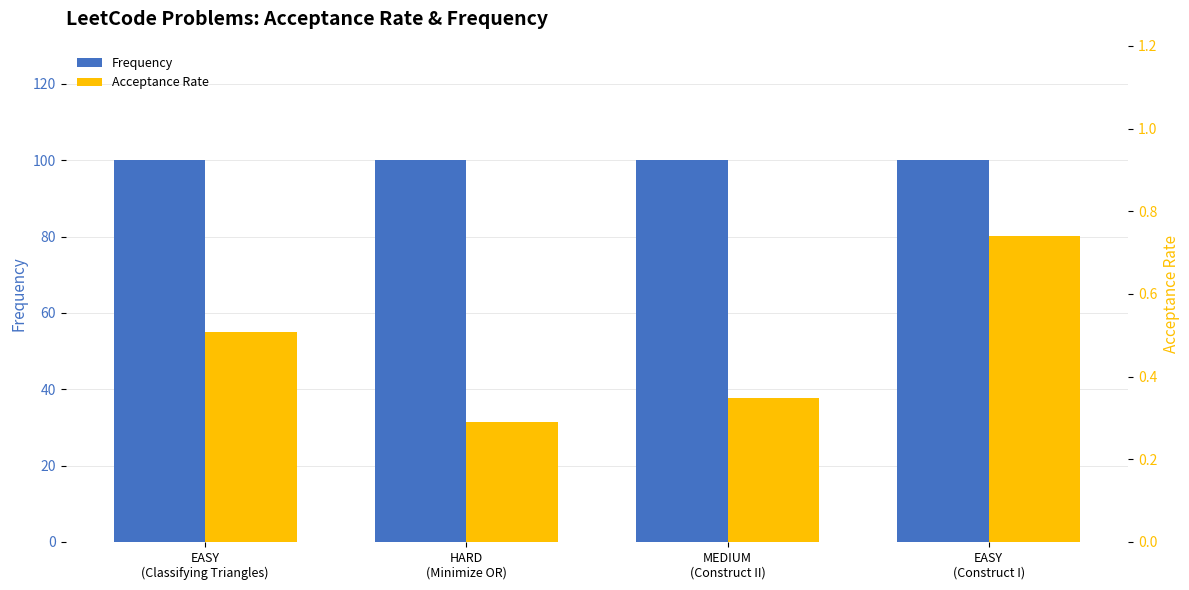

Rank the series by their average value, from highest to lowest.

Frequency, Acceptance Rate